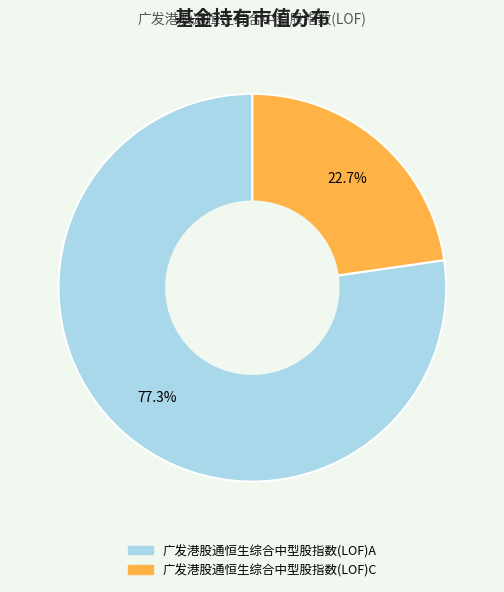

Which slice is the smallest?

广发港股通恒生综合中型股指数(LOF)C